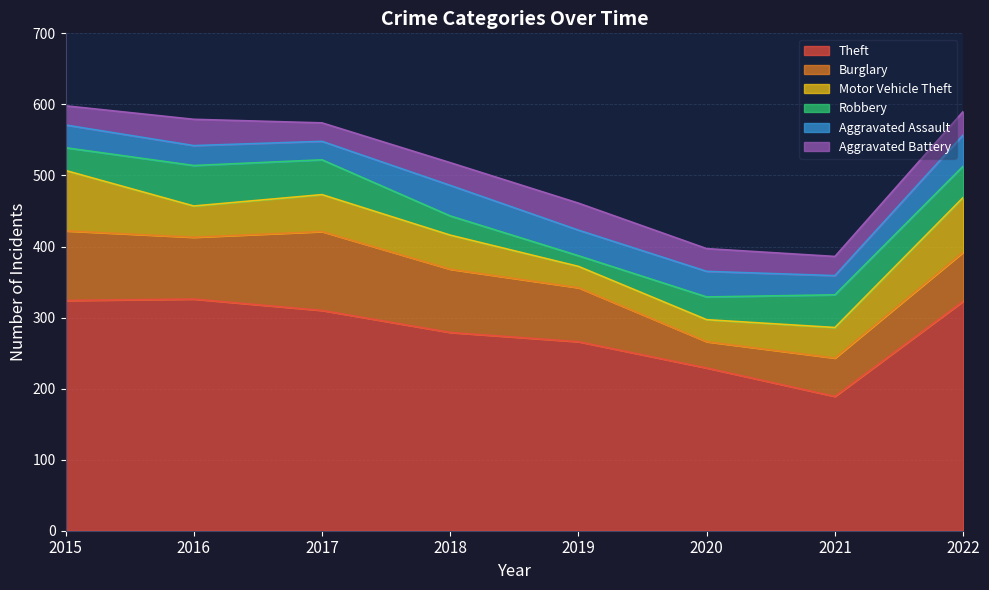

At which category is the sum across all series the highest?

2015